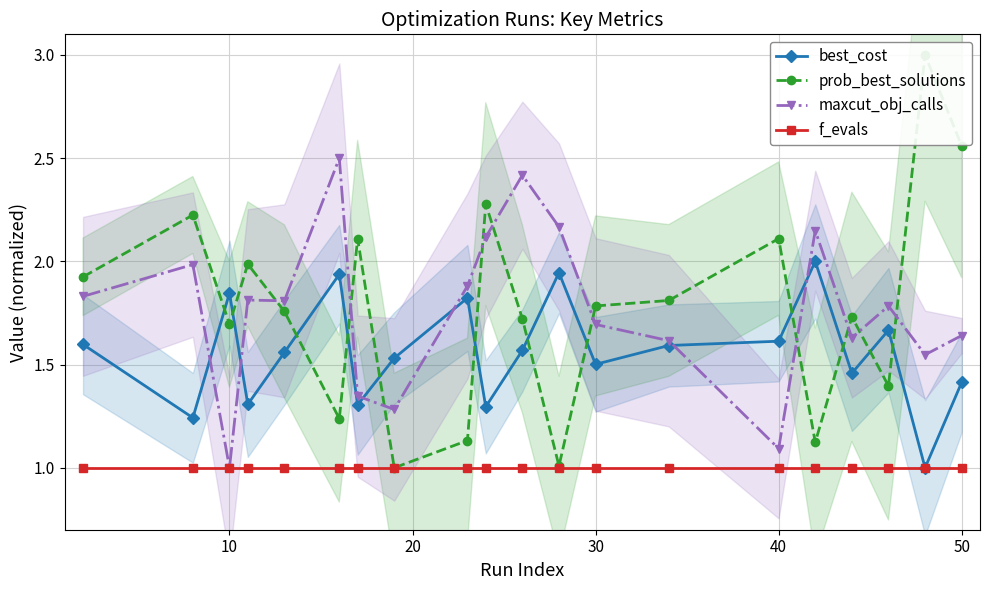

What is the minimum value for best_cost?

1.0